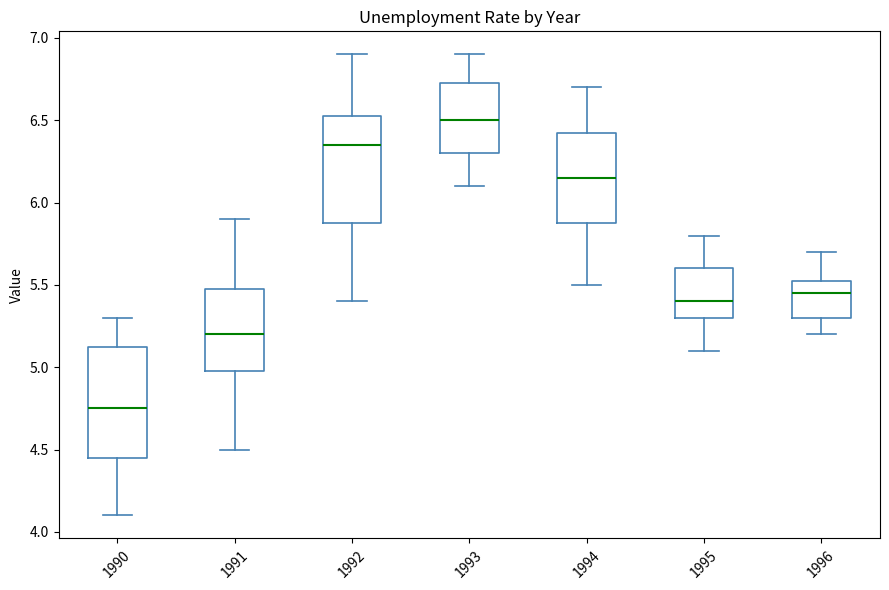

Which box has the lowest median line?

1990